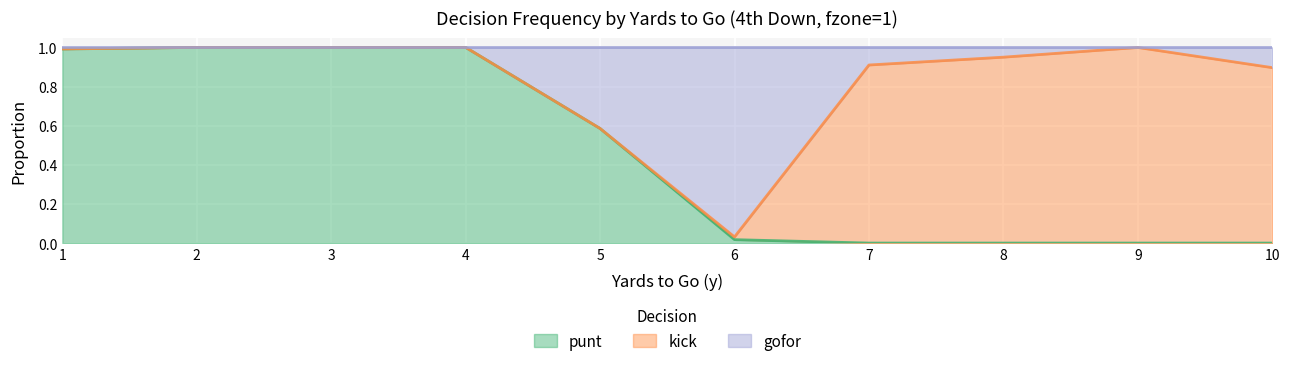

What is the sum of all punt values?

4.6